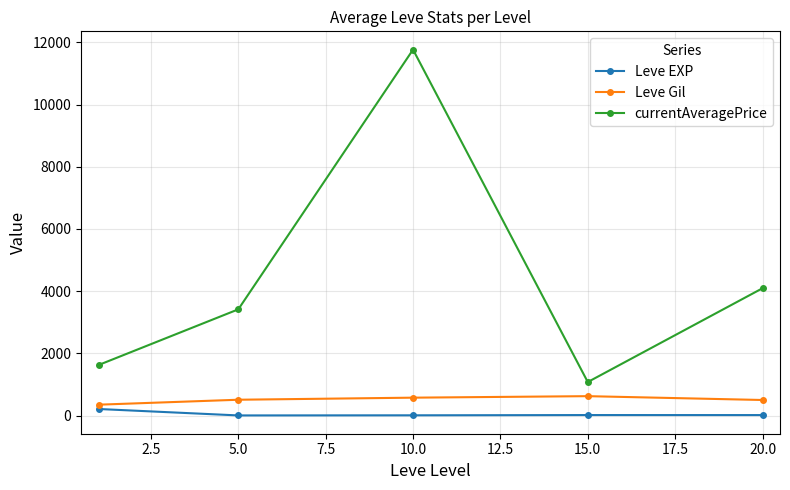

True or false: currentAveragePrice and Leve EXP cross at least once.

False